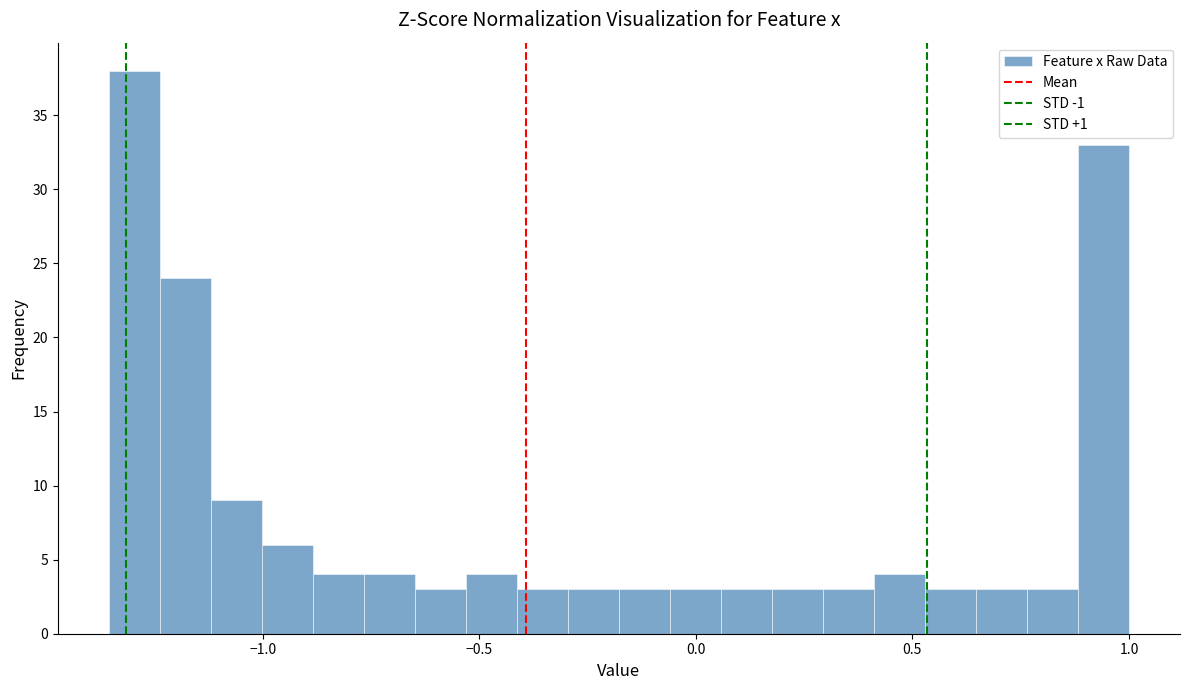

Read against the x-axis, roughly where is the centre of the tallest bar?

-1.30